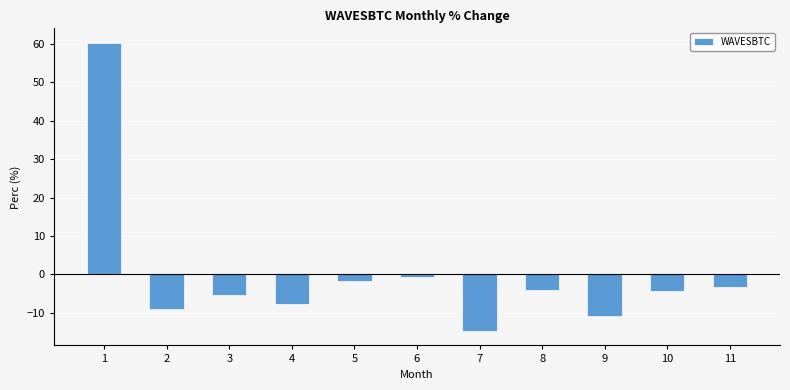

The chart shows a value of -4.4 at 4. True or false?

False